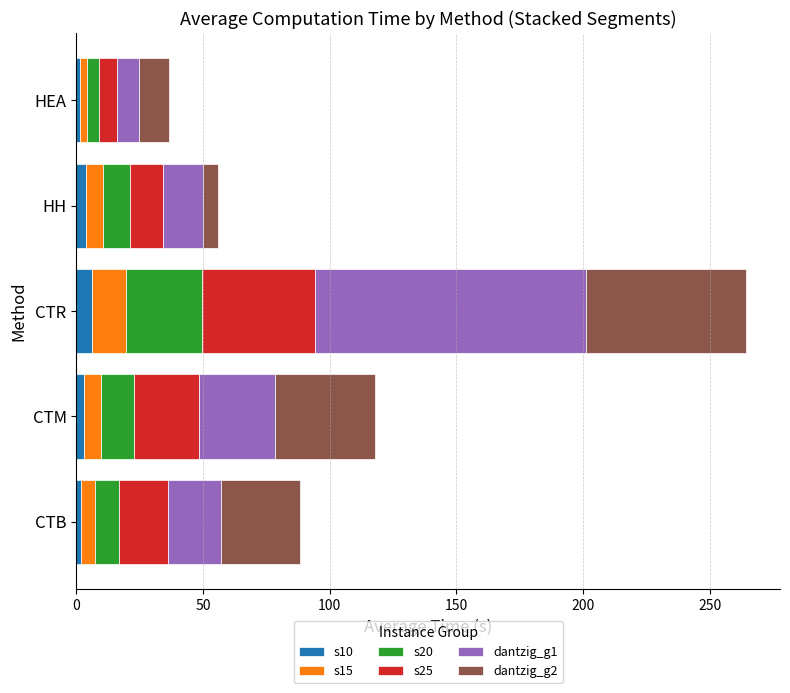

At which category is the sum across all series the highest?

CTR